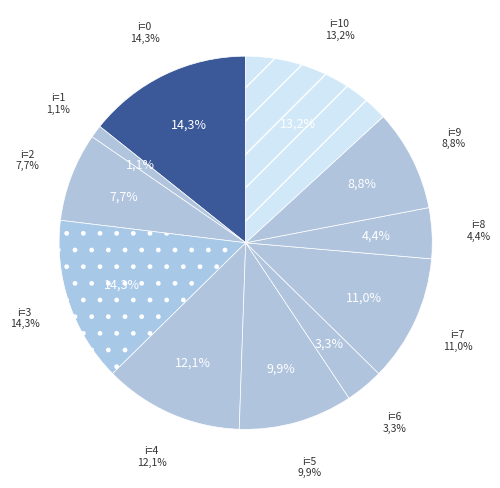

Is the sum of 0 and 6 greater than half?

No